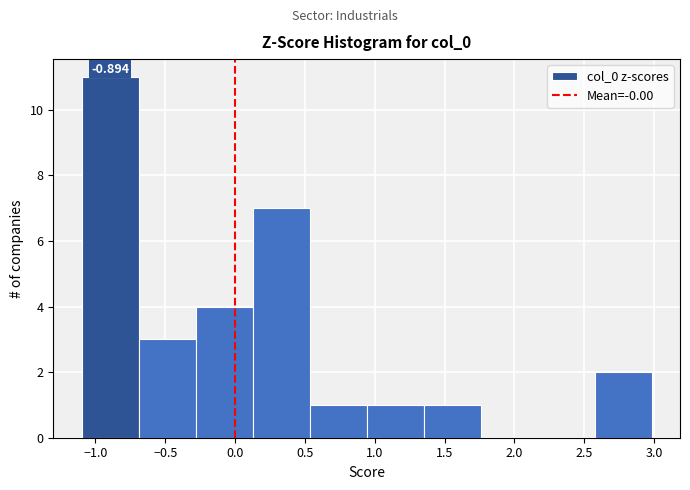

Which range on the x-axis has the tallest bar?

-1.10 to -0.70